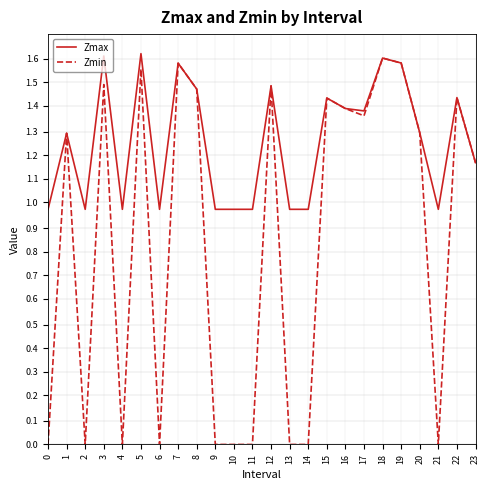

What are all the series names shown in the legend?

Zmax, Zmin